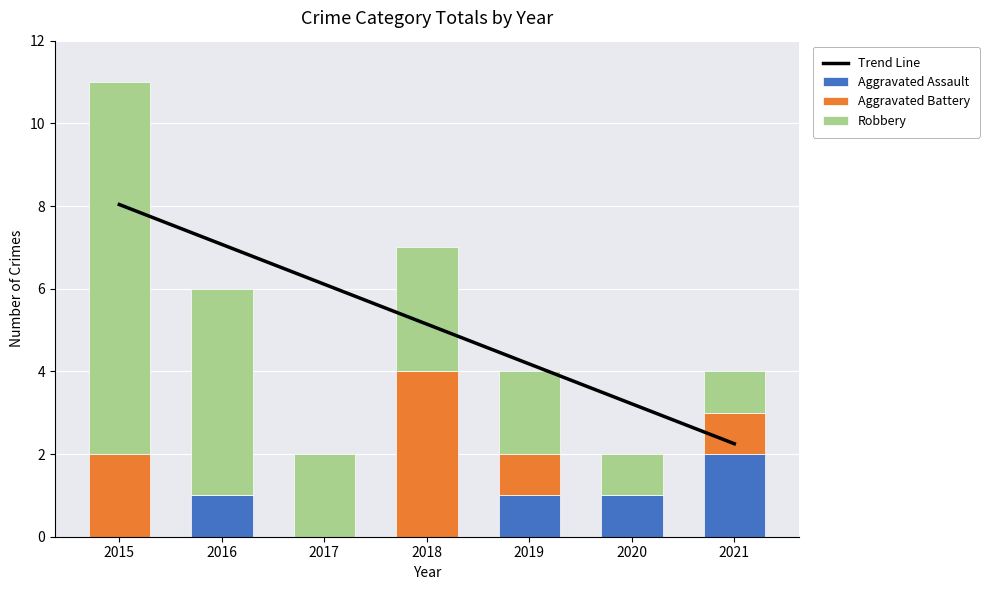

Rank the series at 2016 from lowest to highest value.

Aggravated Battery, Aggravated Assault, Robbery, Trend Line